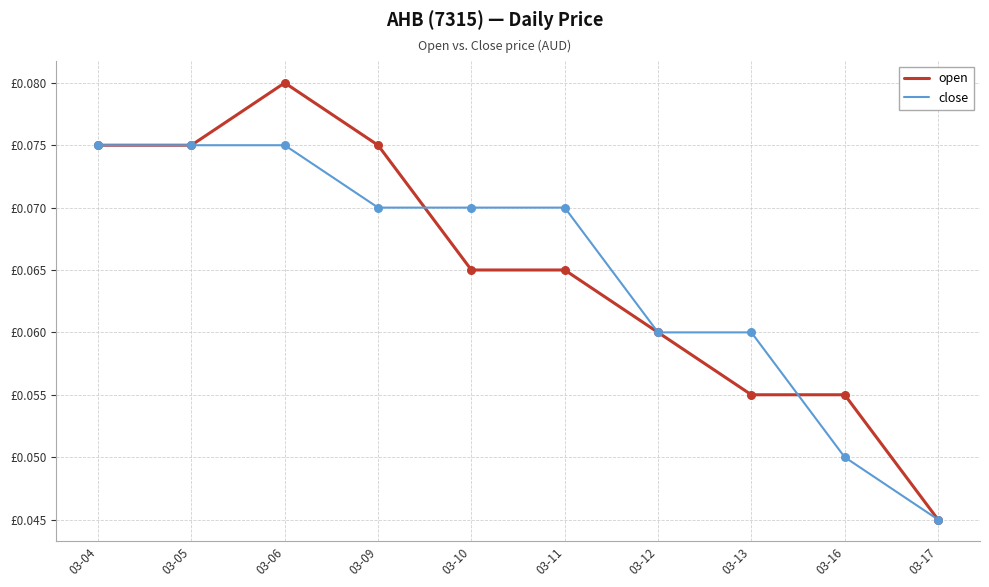

What are all the series names shown in the legend?

open, close